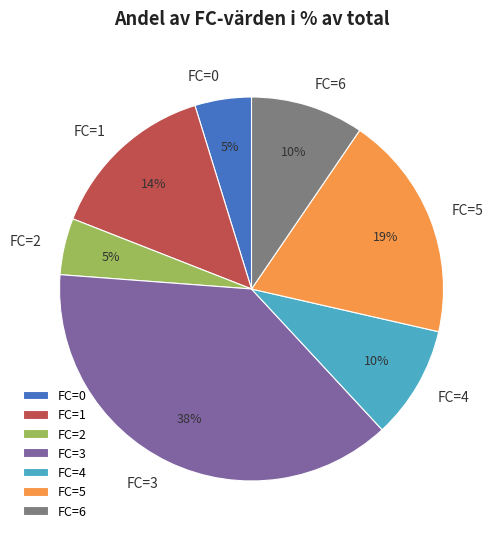

Combined, do FC=2 and FC=1 account for over 50%?

No